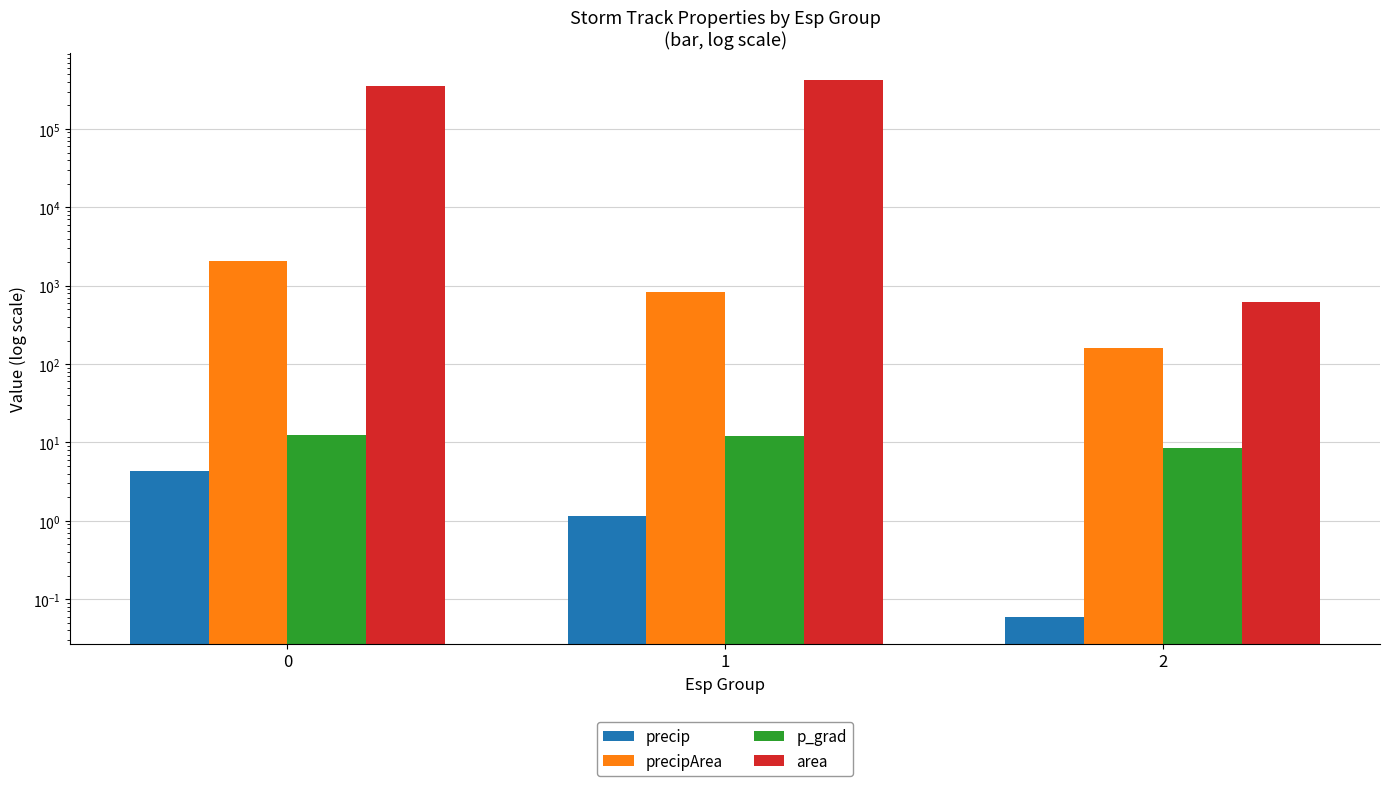

The area series shows 191343.5 at 1. True or false?

False